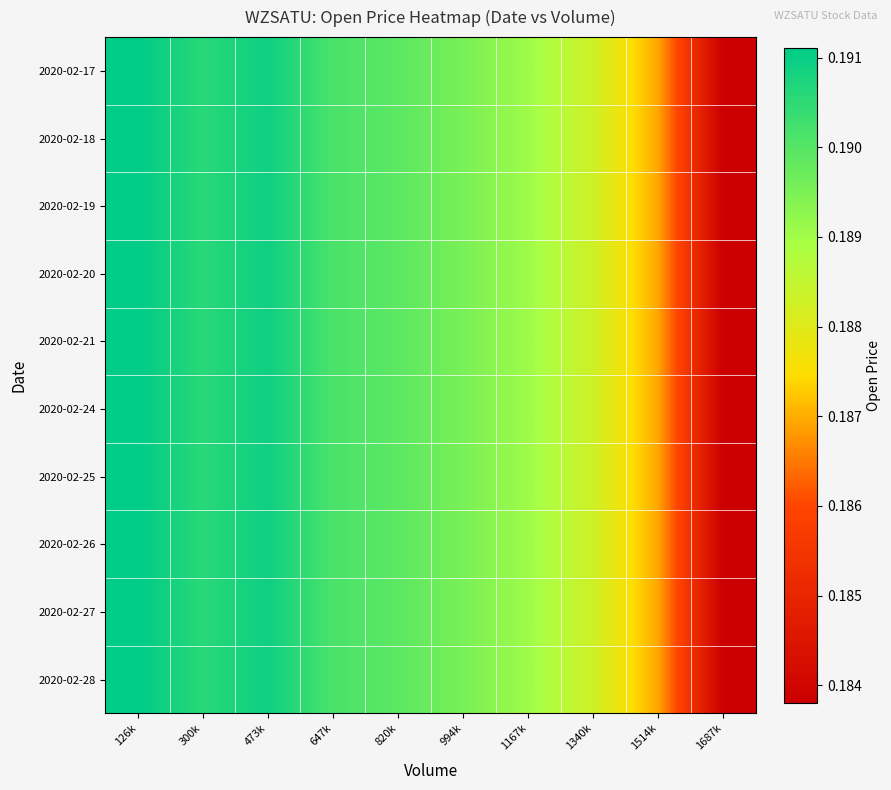

Which has a higher value, 1340k or 473k?

473k